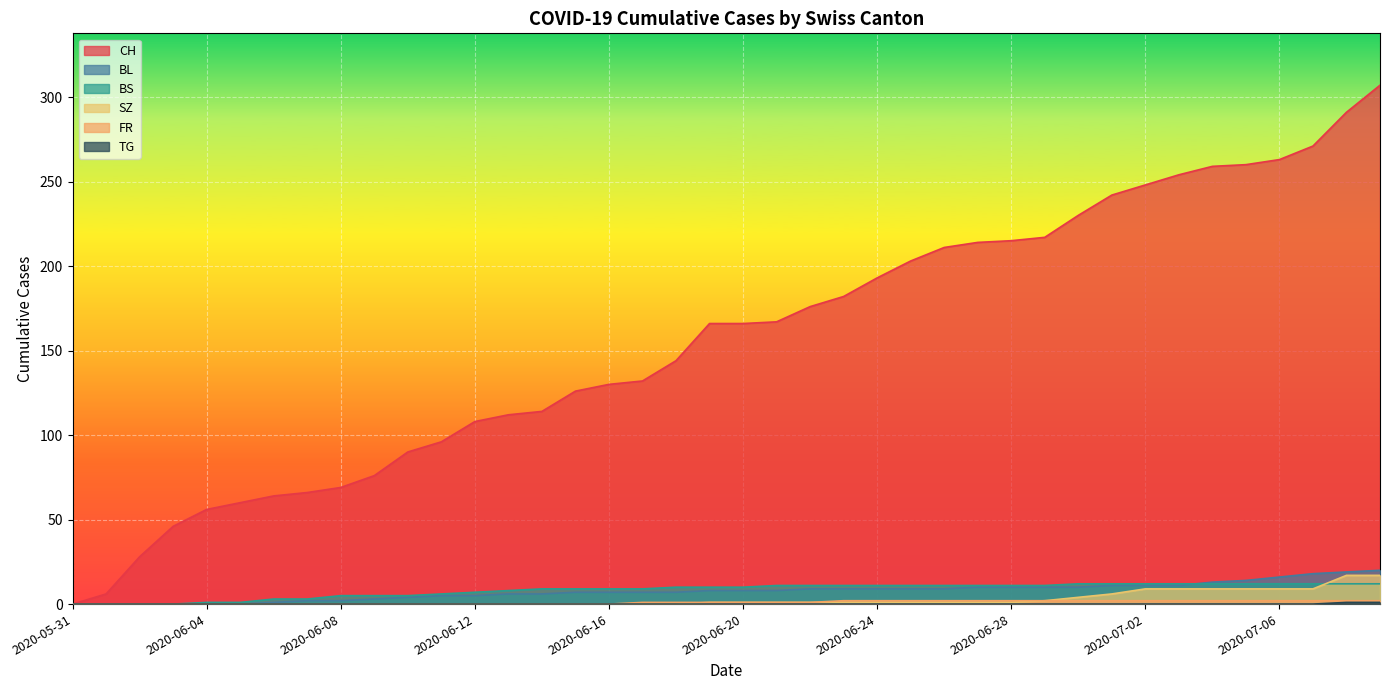

Which category has the lowest value in the FR series?

2020-05-31